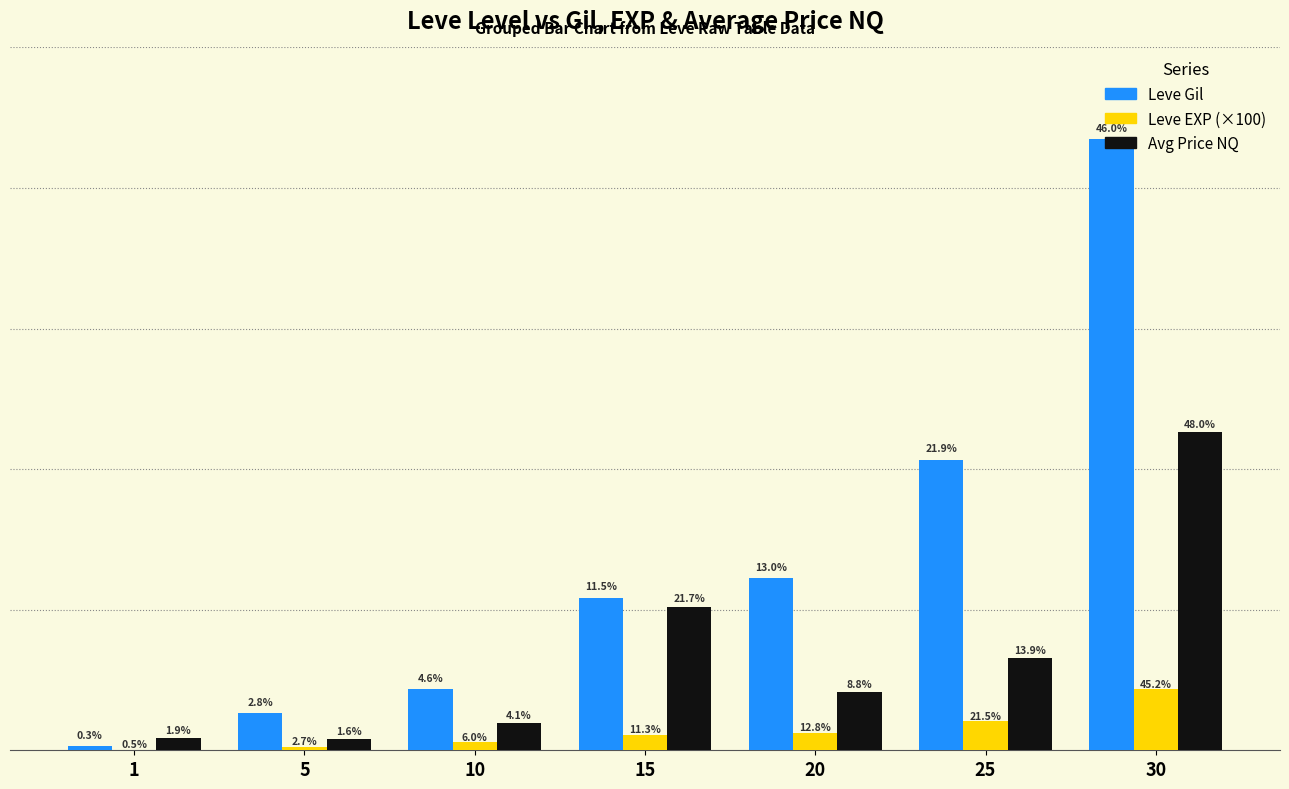

Reading right to left, transcribe all the data shown in this chart.

Leve Gil: 99220.0	47200.0	28010.0	24790.0	9990.0	6030.0	690.0
Leve EXP (×100): 9922.0	4720.0	2801.0	2479.0	1309.0	603.0	100.0
Avg Price NQ: 51666.0	15011.5	9500.0	23333.0	4400.6	1762.6	2000.0